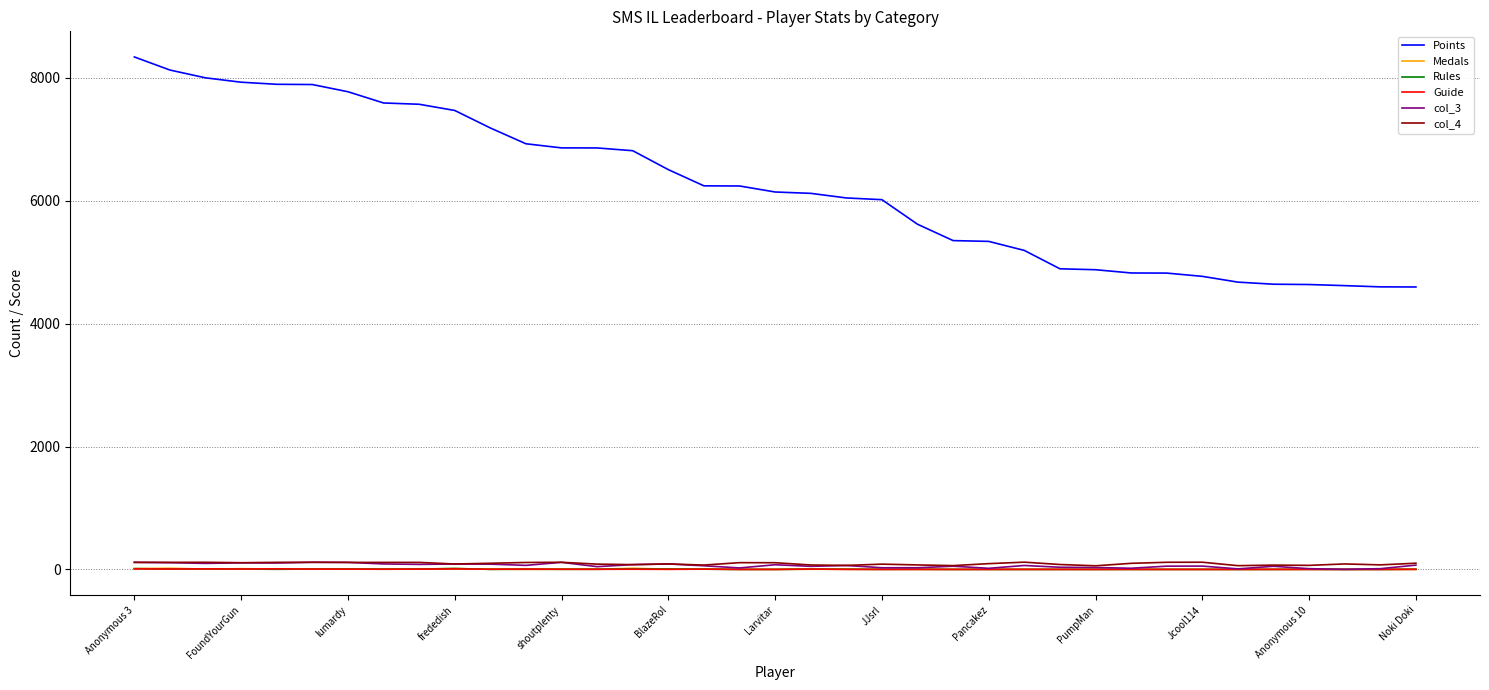

Which series has the largest total across all categories?

Points